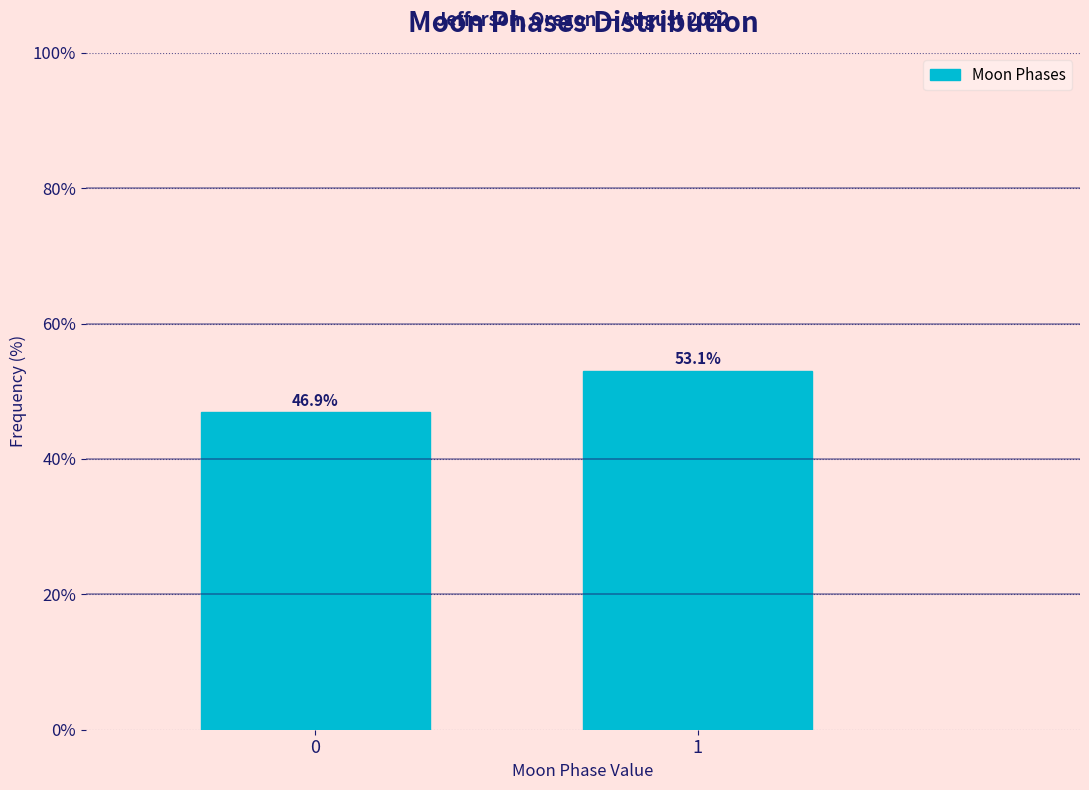

Reading right to left, extract all data points from this chart.

53.1	46.9